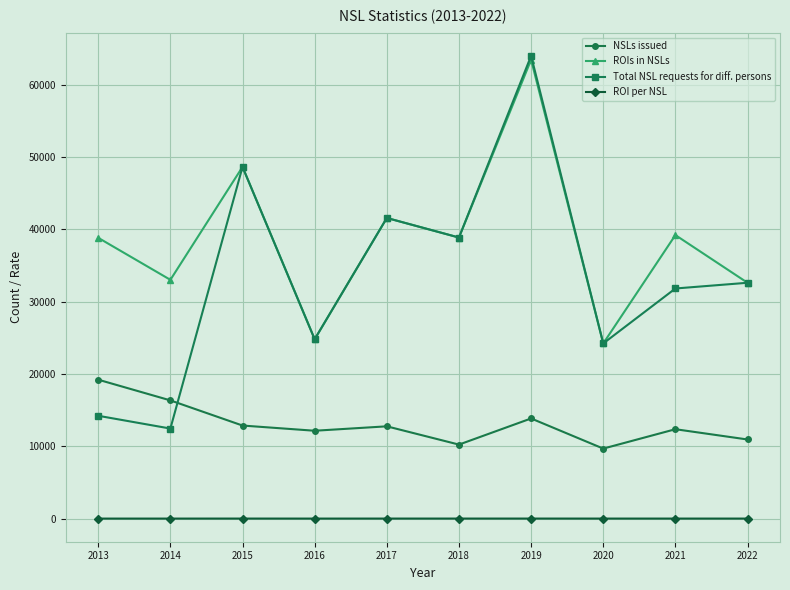

Which label corresponds to the largest value in the chart?

2019